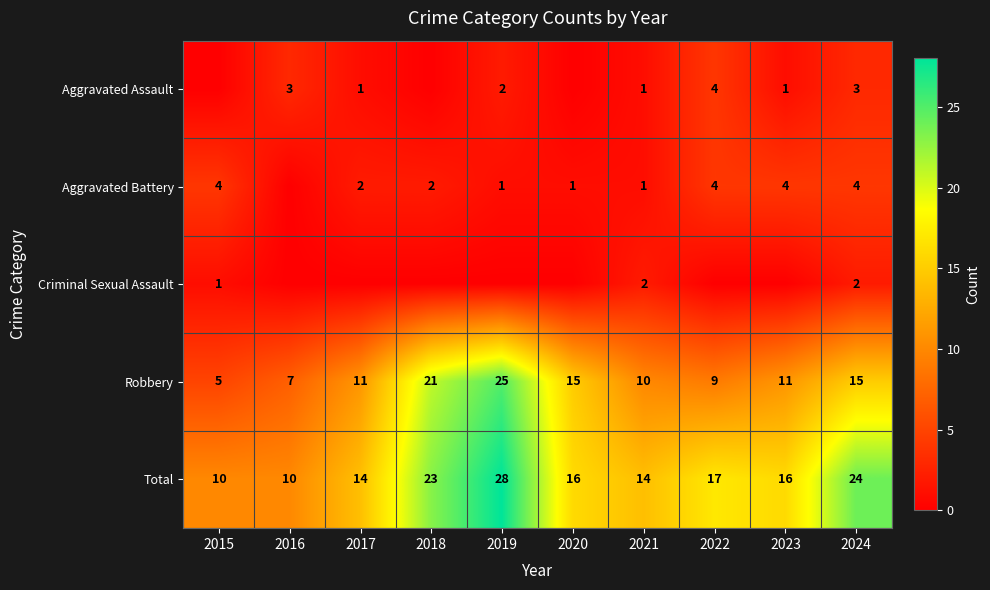

Where does the Total series first go above 16?

2018